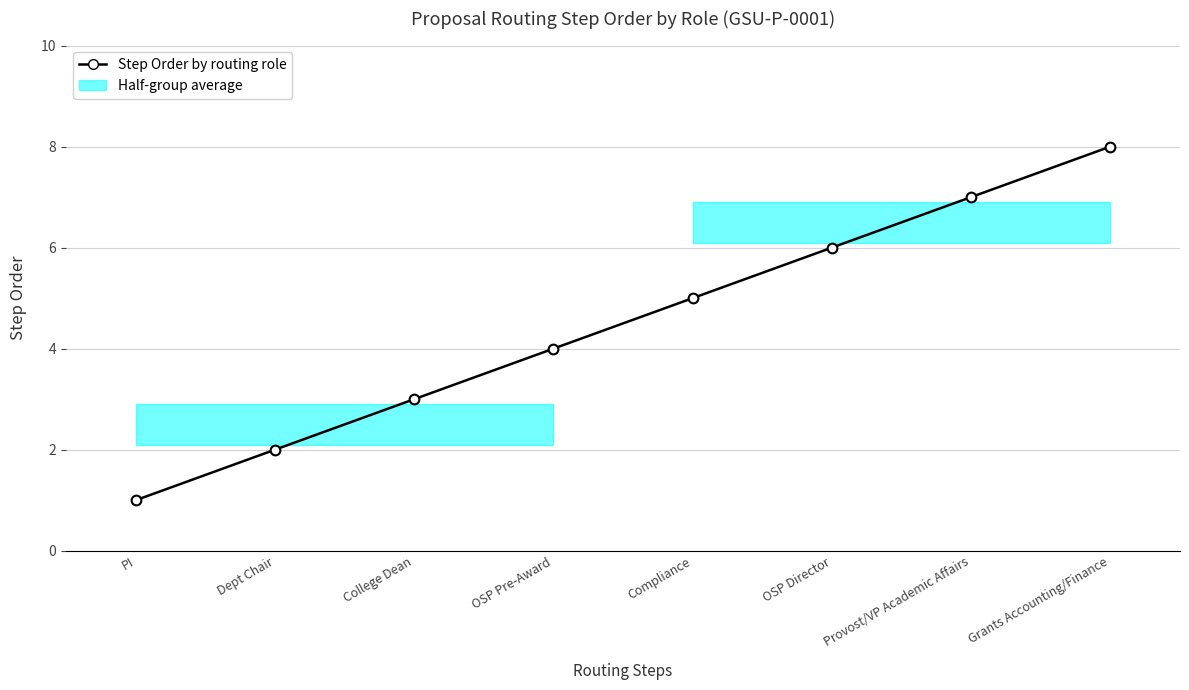

What is the maximum value shown in the chart?

8